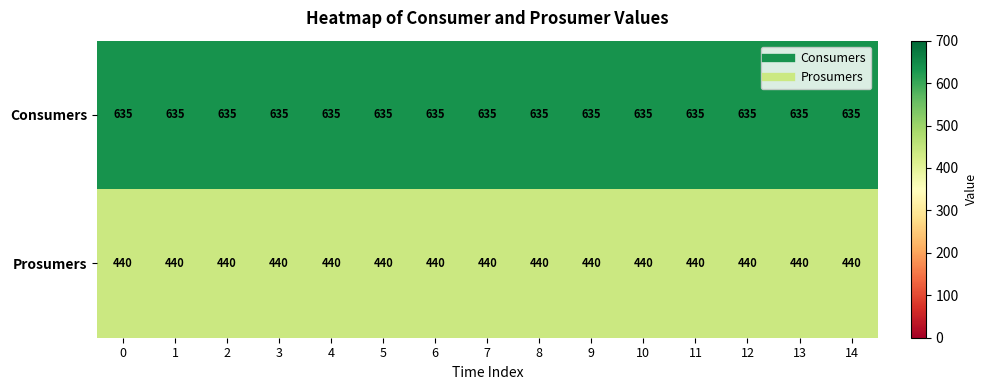

The value of Consumers at 10 is 635. True or false?

True